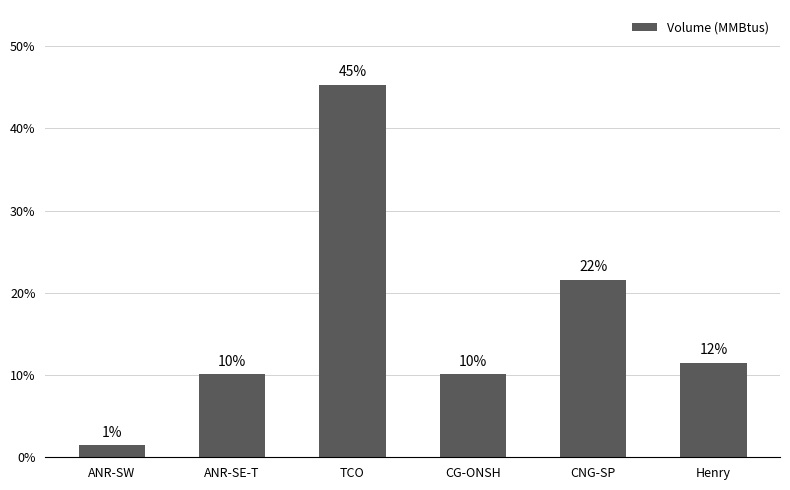

What is the difference between the second highest and second lowest values?

40000